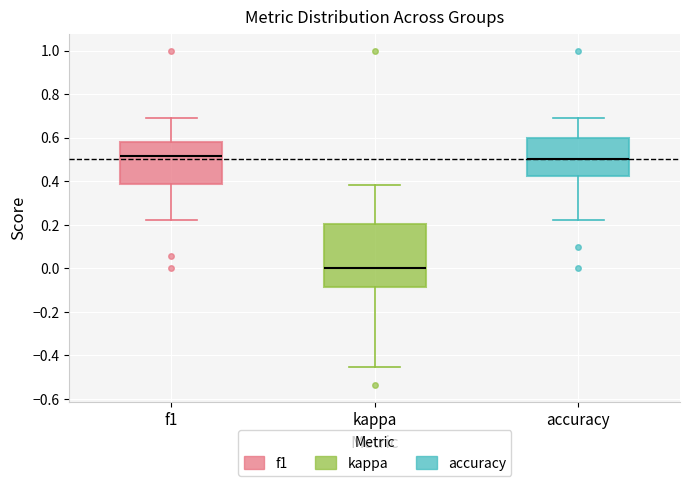

Where does the lower whisker of the box for kappa end on the y-axis? The values are not printed on the chart, so give them approximately, as read against the axis.

-0.46